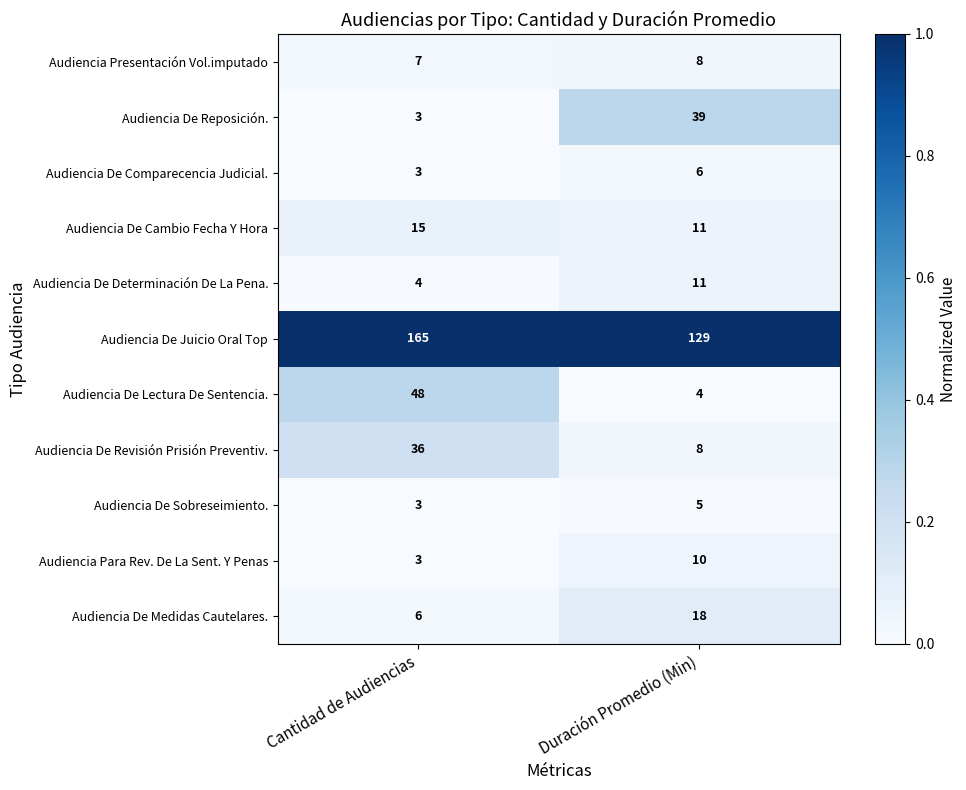

How many categories are shown in the chart?

2